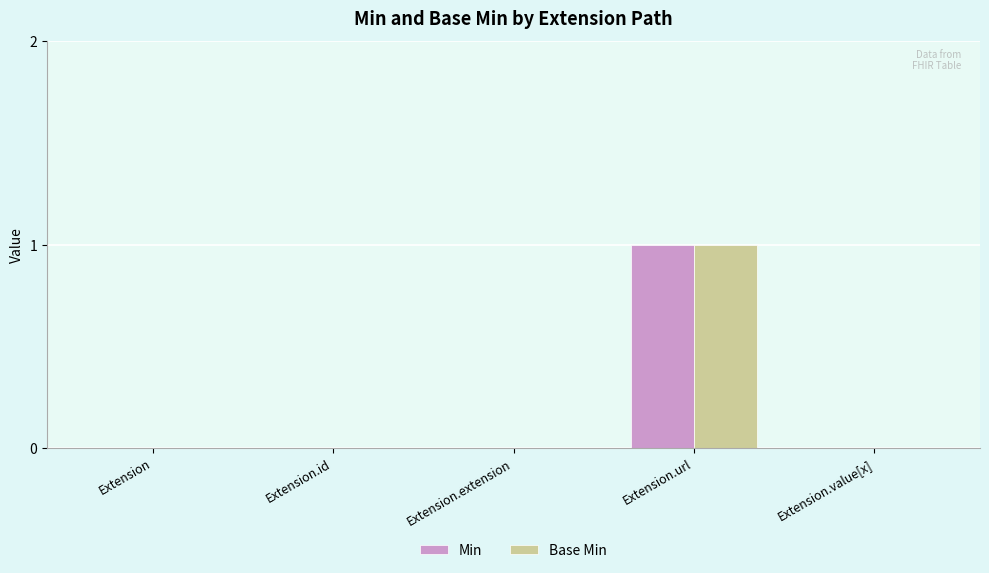

Count the number of data series in this chart.

2